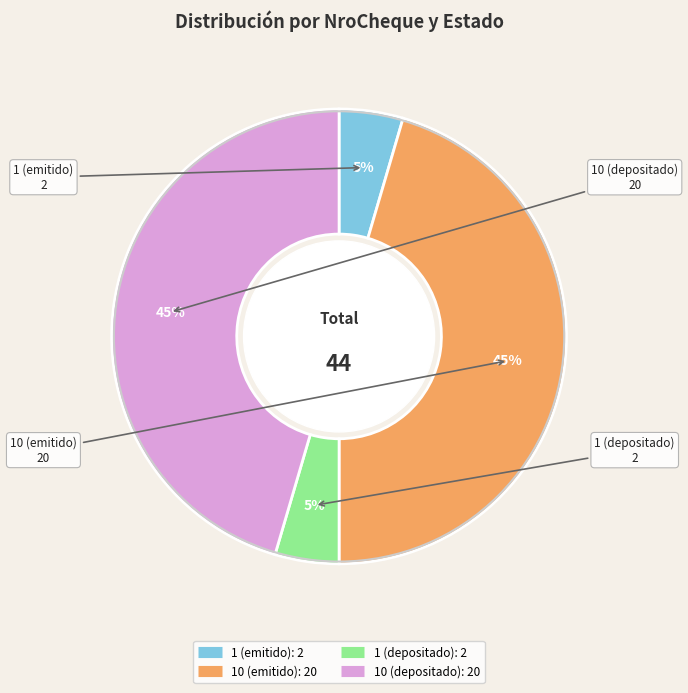

Do 10 (emitido) and 10 (depositado) together represent more than half of the pie?

Yes